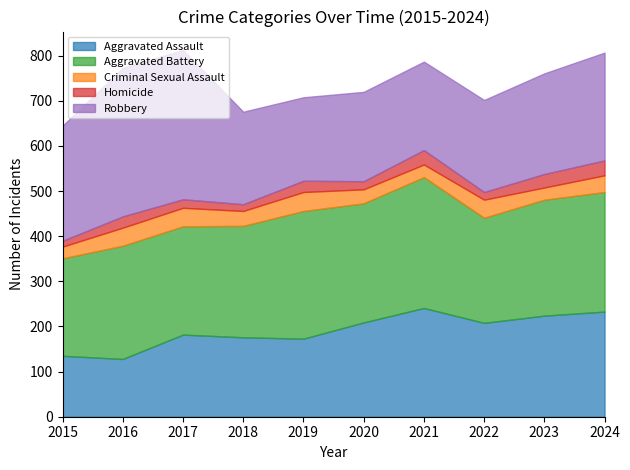

At how many categories does at least one series exceed 45?

10